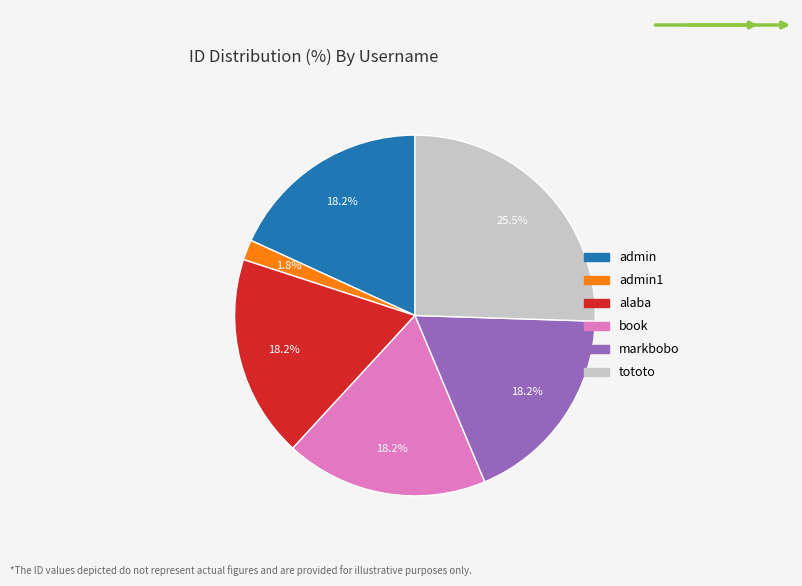

Is it true that admin is 29% of the pie?

False